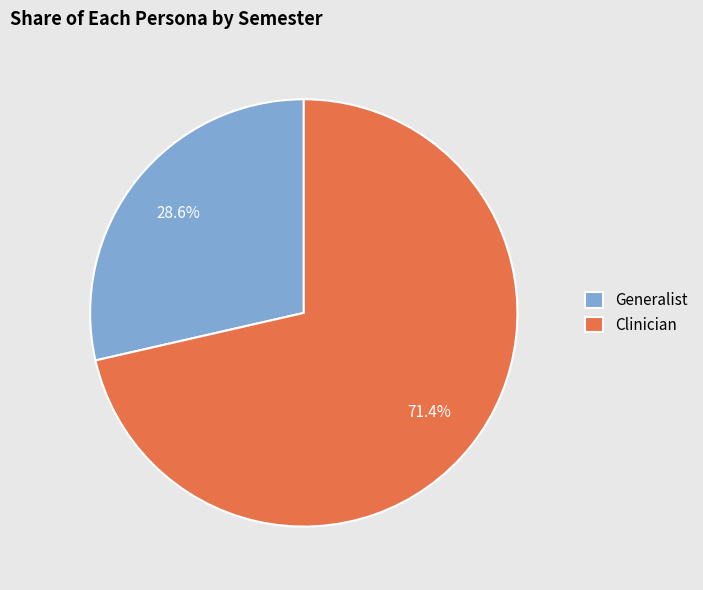

Count the number of slices in the pie.

2